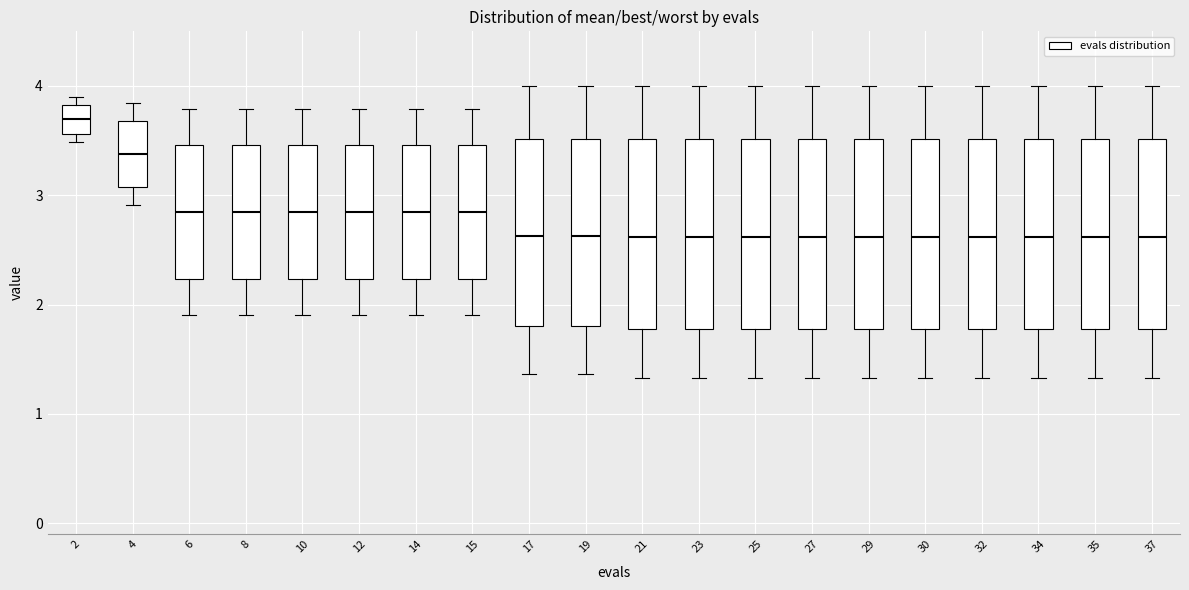

Which box's median line is the highest?

2